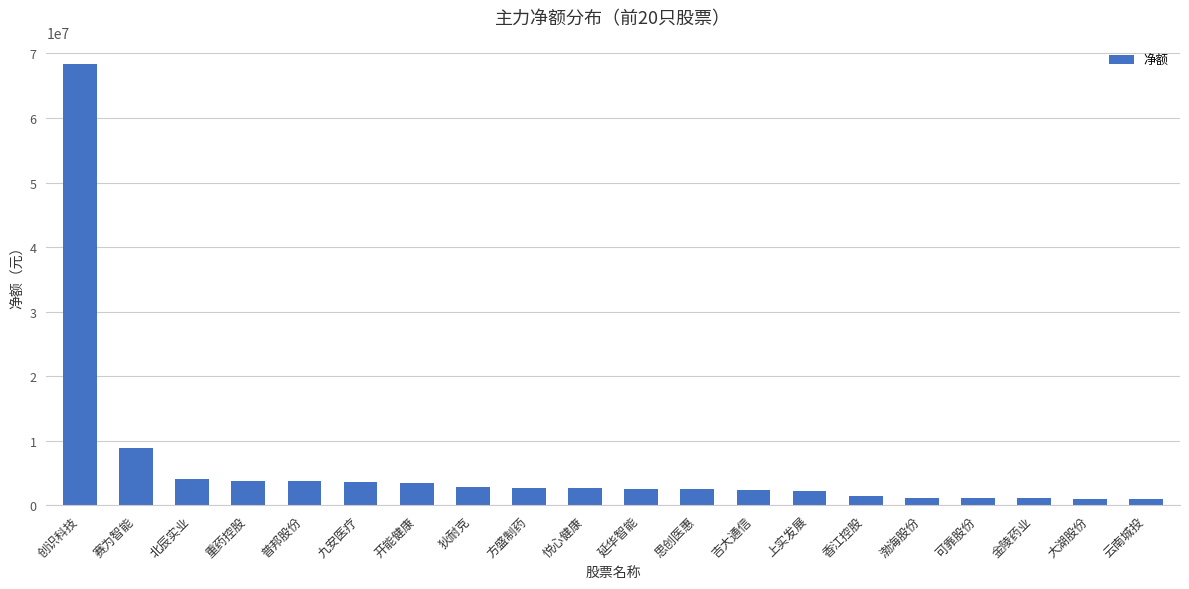

What is the minimum value shown in the chart?

913602